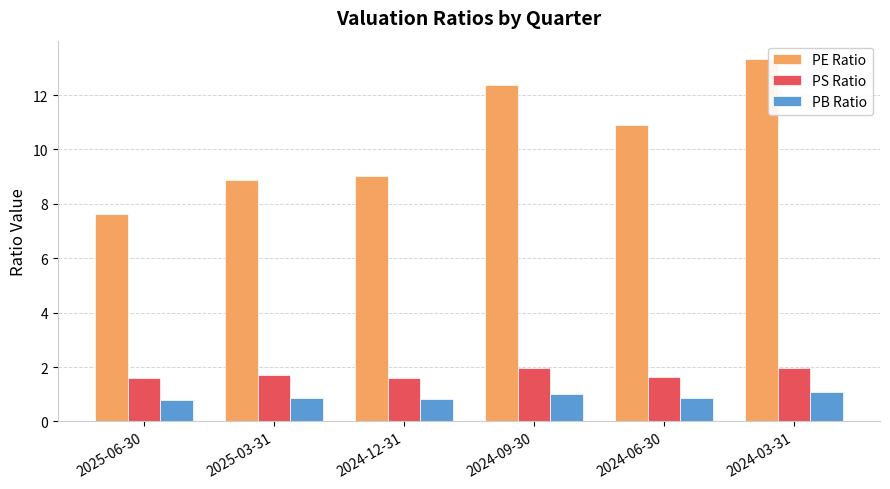

Rank the series at 2024-12-31 from highest to lowest value.

PE Ratio, PS Ratio, PB Ratio